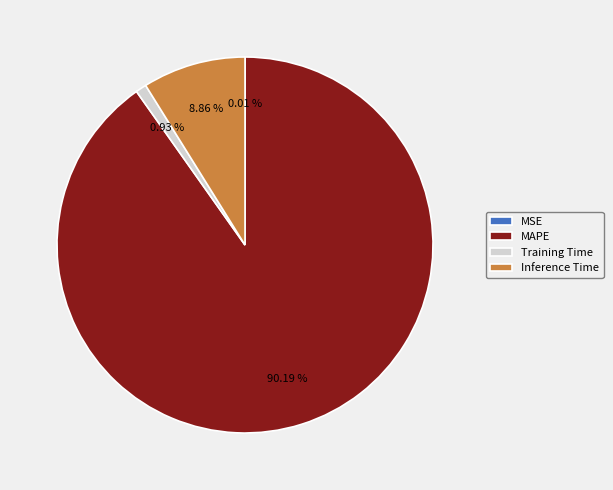

Between Inference Time and MAPE, which is larger?

MAPE